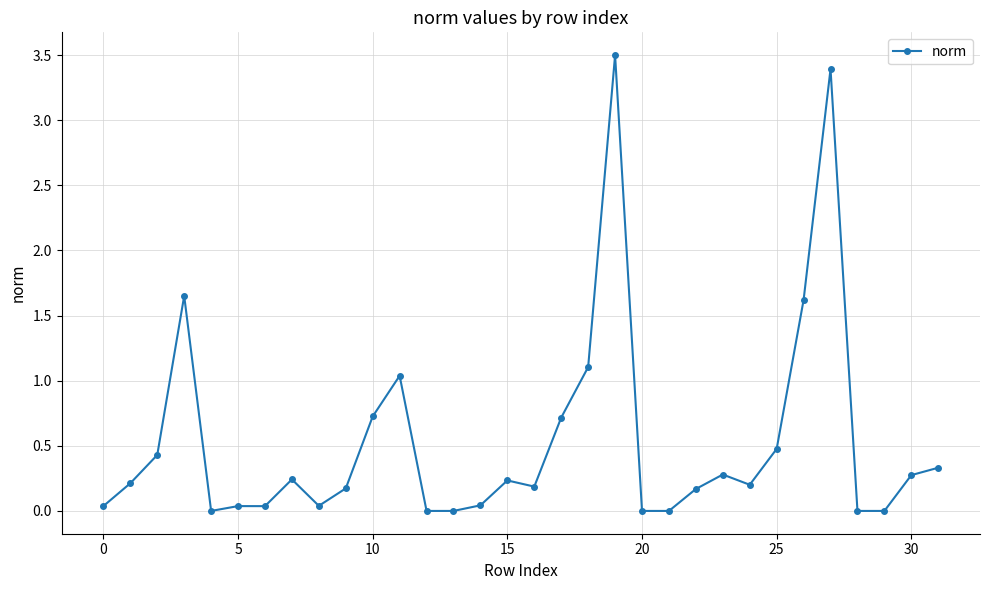

What is the greatest value displayed?

3.5